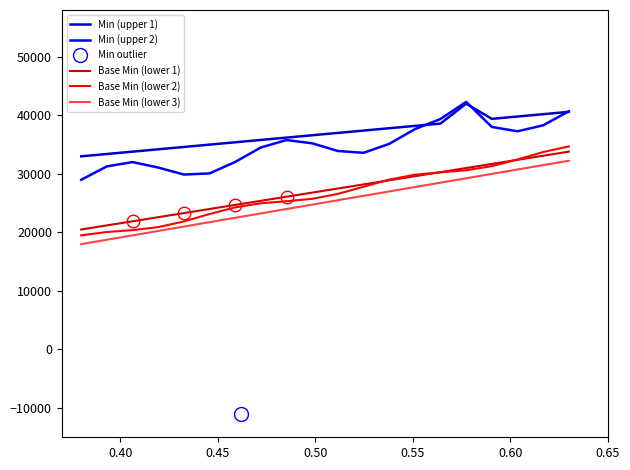

What is the lowest value of the Base Min (lower 3) series?

18000.0